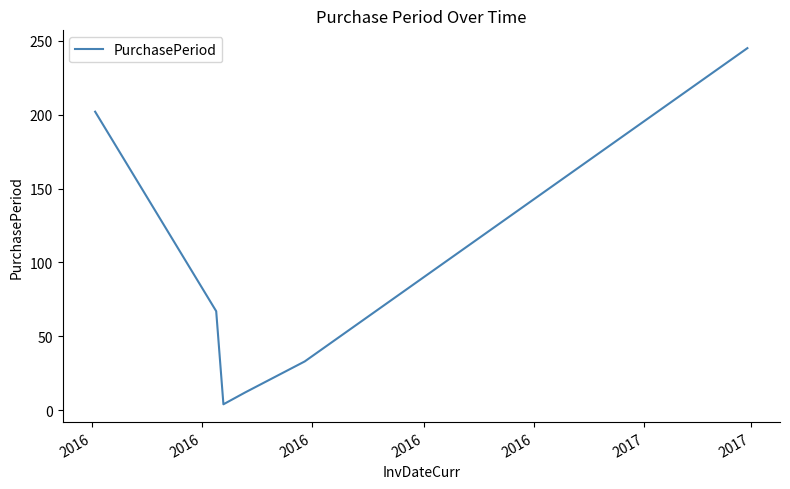

What is the difference between the maximum and minimum values?

241